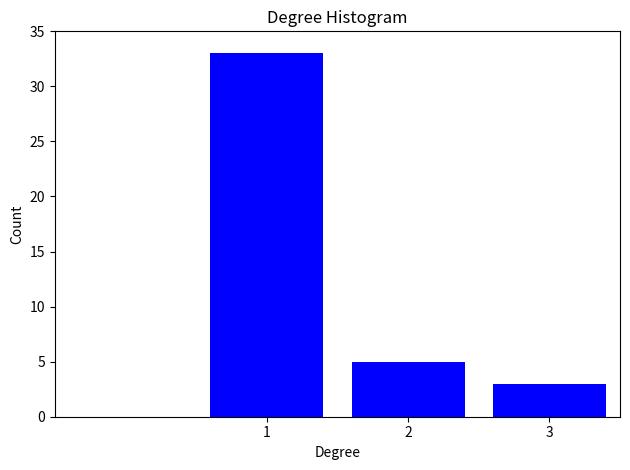

Reading right to left, extract all data points from this chart.

3	5	33